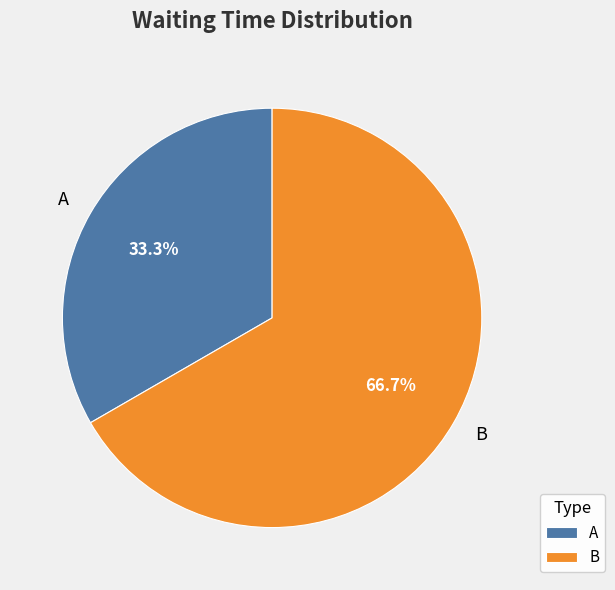

Rank the categories by value from lowest to highest.

A, B